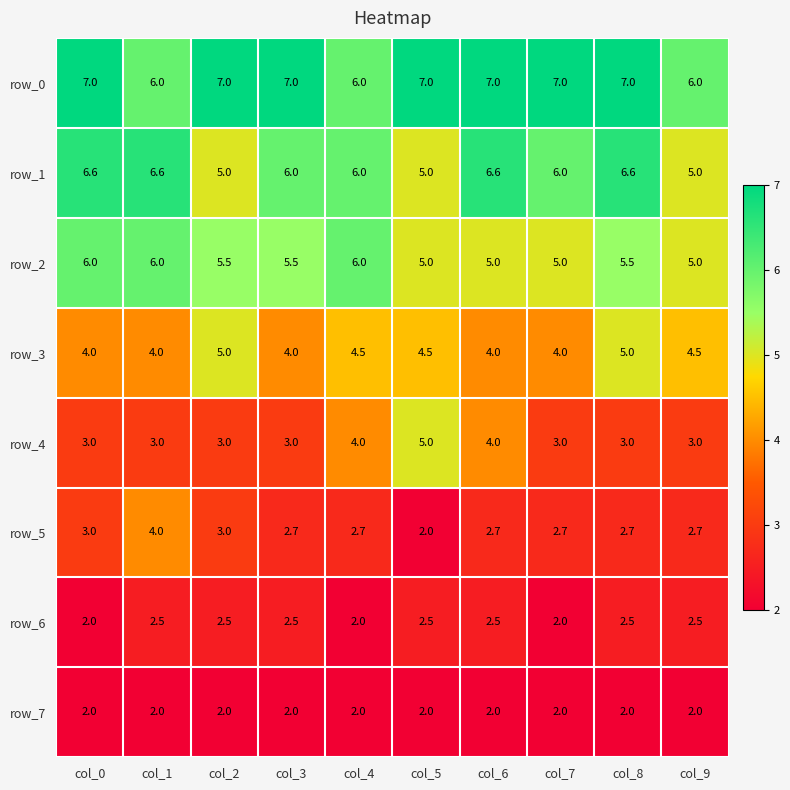

What is the difference between the highest and lowest values at col_4?

4.0